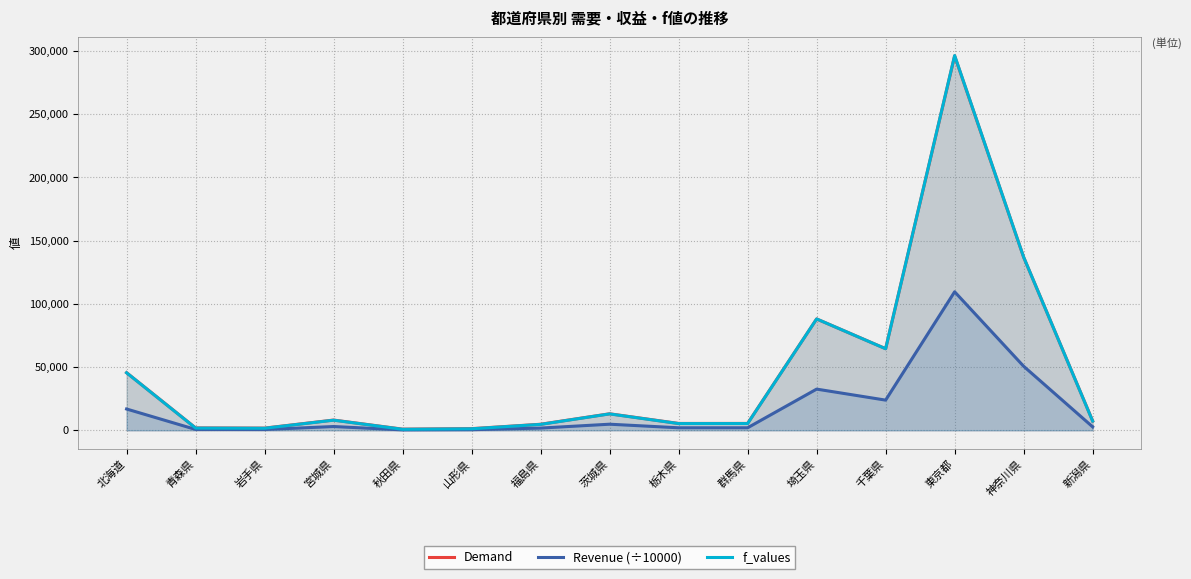

At which label does Demand first exceed 7434?

北海道